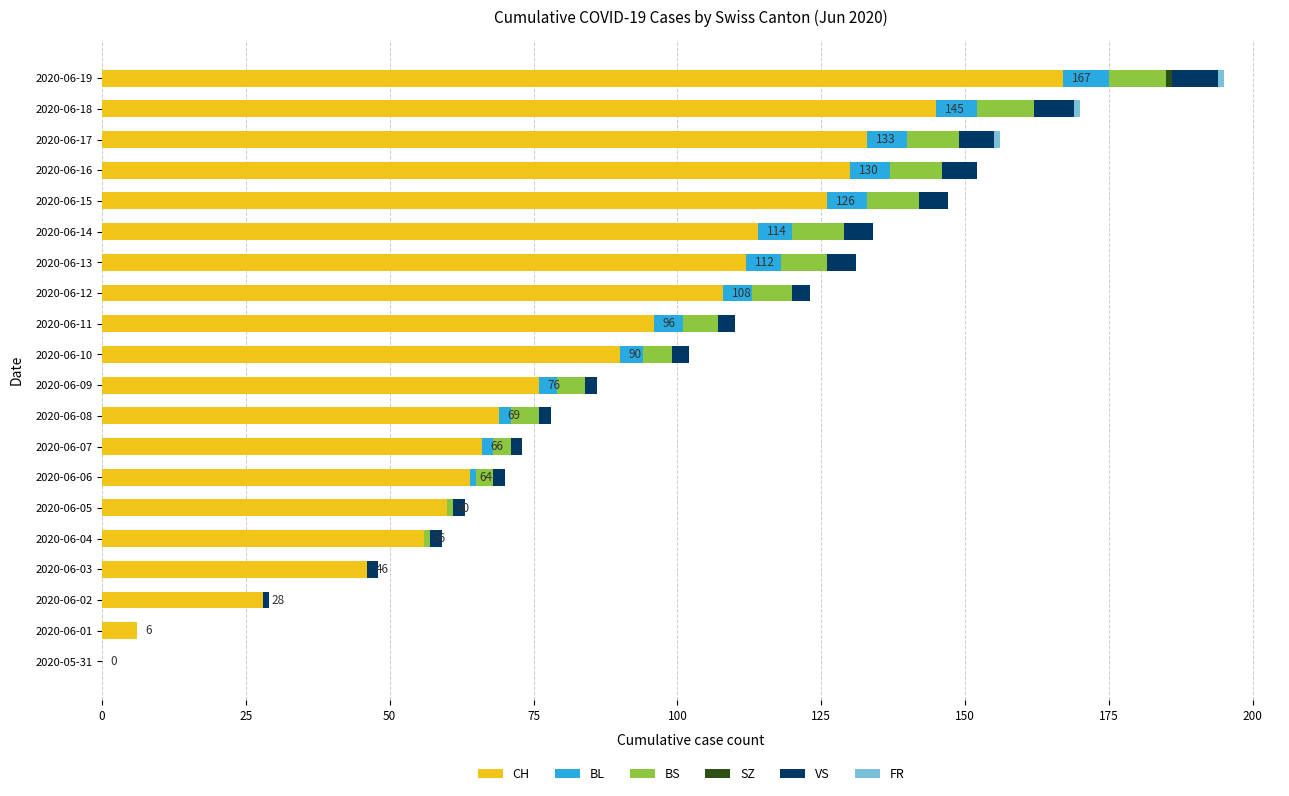

At which category is the sum across all series the highest?

2020-06-19